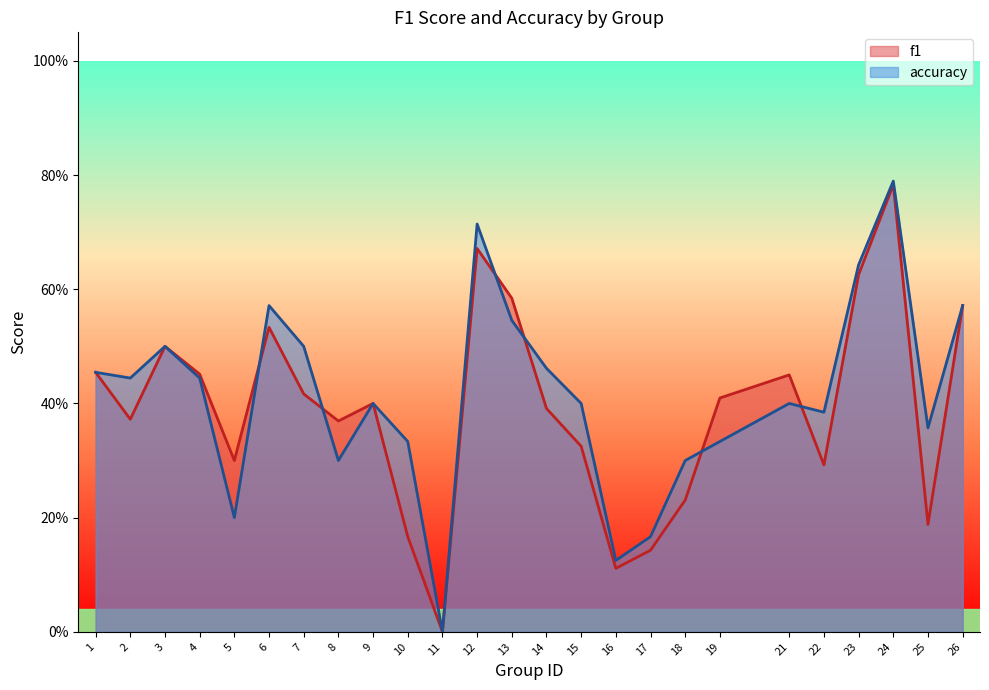

Count the accuracy values in the range 0 to 1.

25